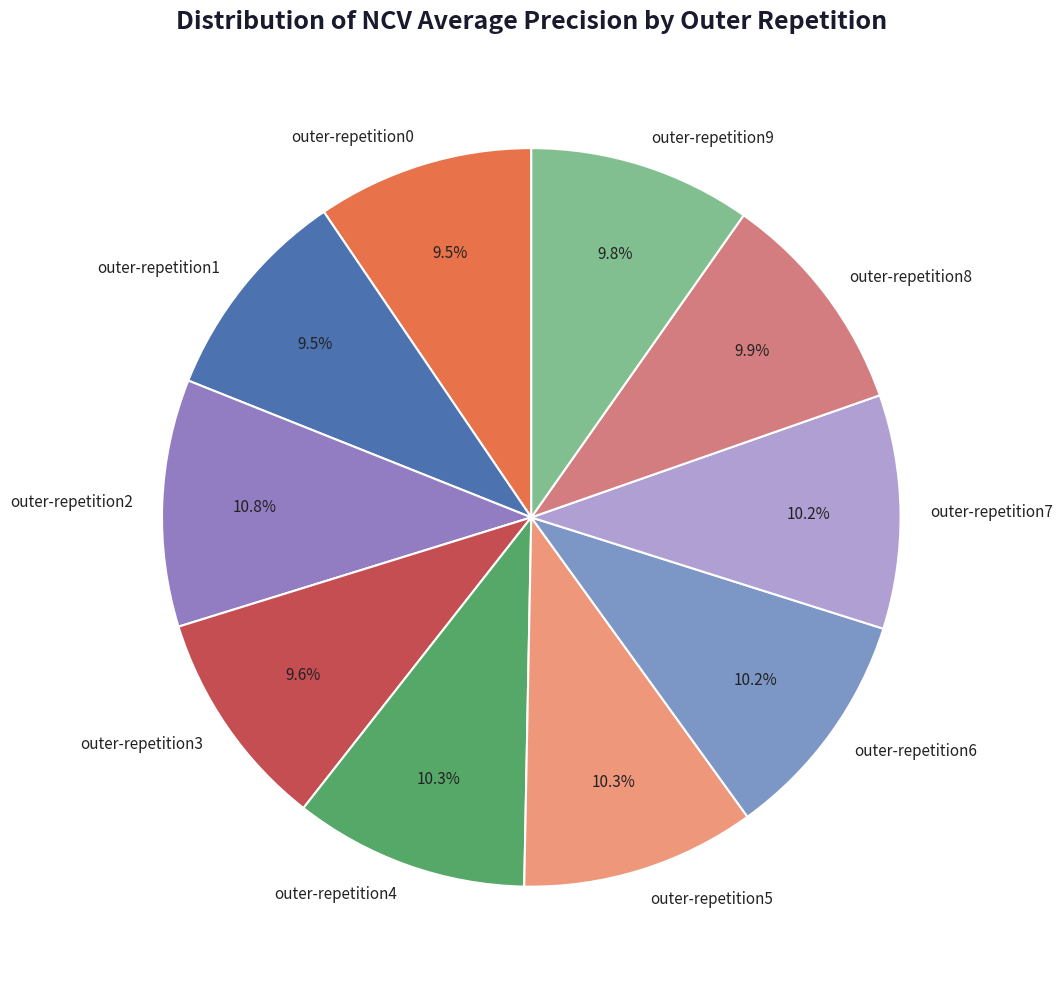

Is there a majority slice in this chart?

No